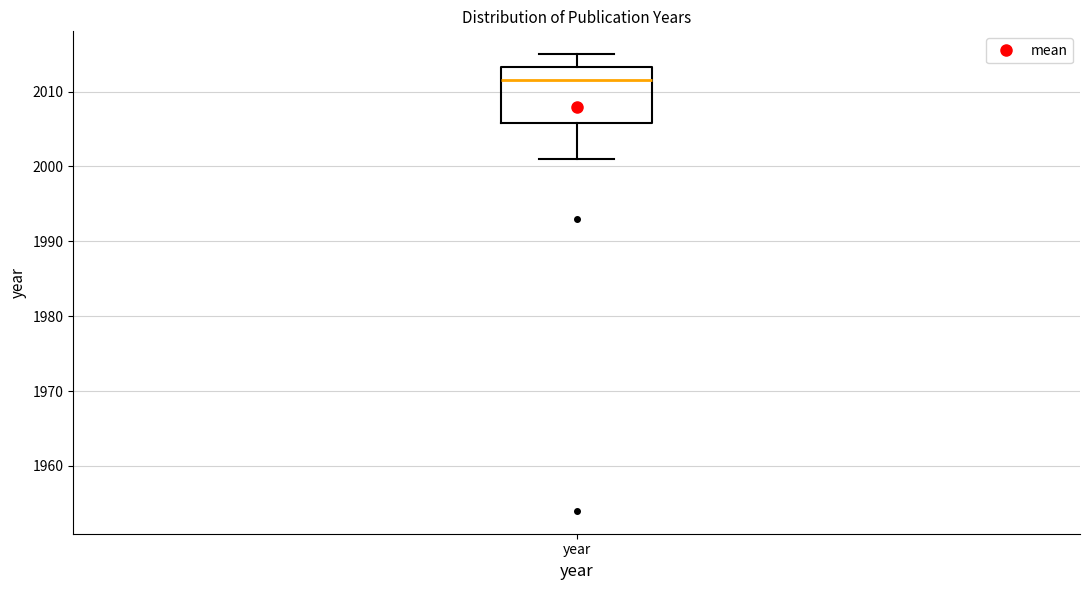

Read this box plot against the y-axis: the position of the median line, the range covered by the box, and the ends of both whiskers. The values are not printed on the chart, so give them approximately, as read against the axis.

median 2012, box 2006 to 2013, whiskers 2001 to 2015